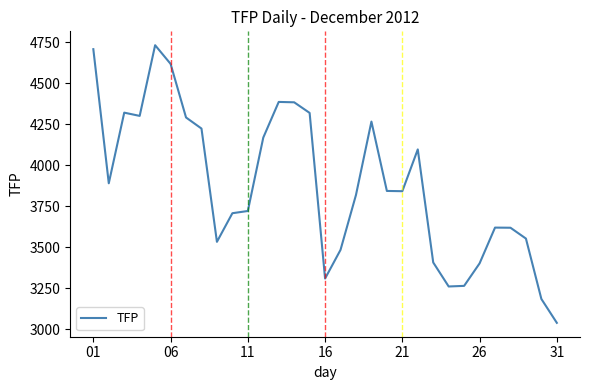

What is the minimum value shown in the chart?

3039.2